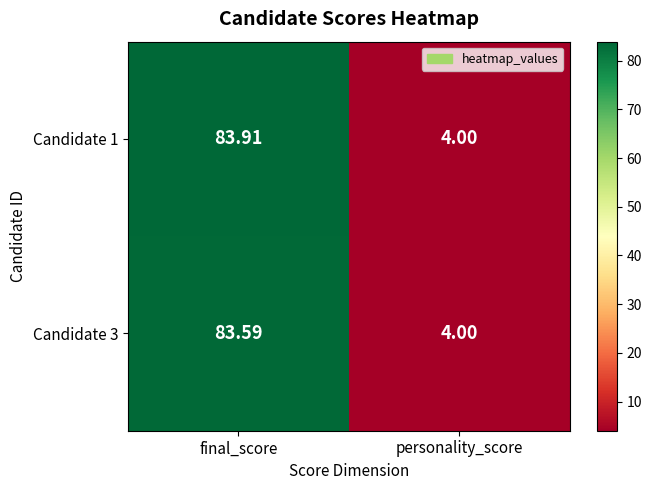

Which category has the highest value in the Candidate 1 series?

final_score